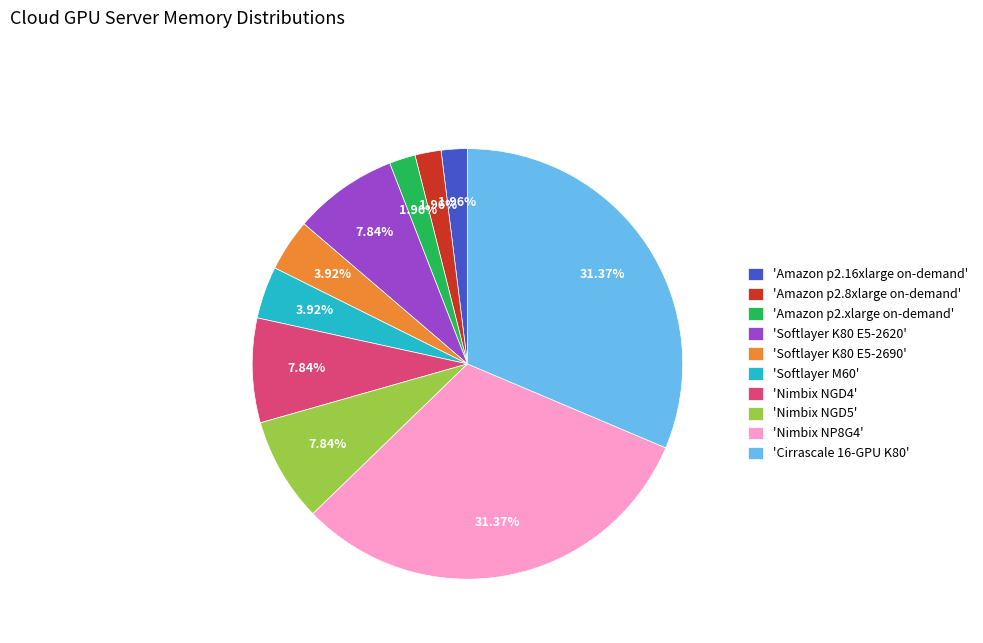

Between 'Amazon p2.16xlarge on-demand' and 'Nimbix NP8G4', which is larger?

'Nimbix NP8G4'